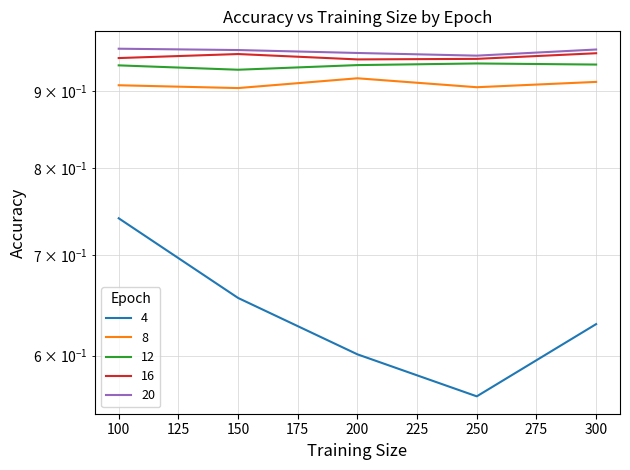

How many categories are shown in the chart?

5